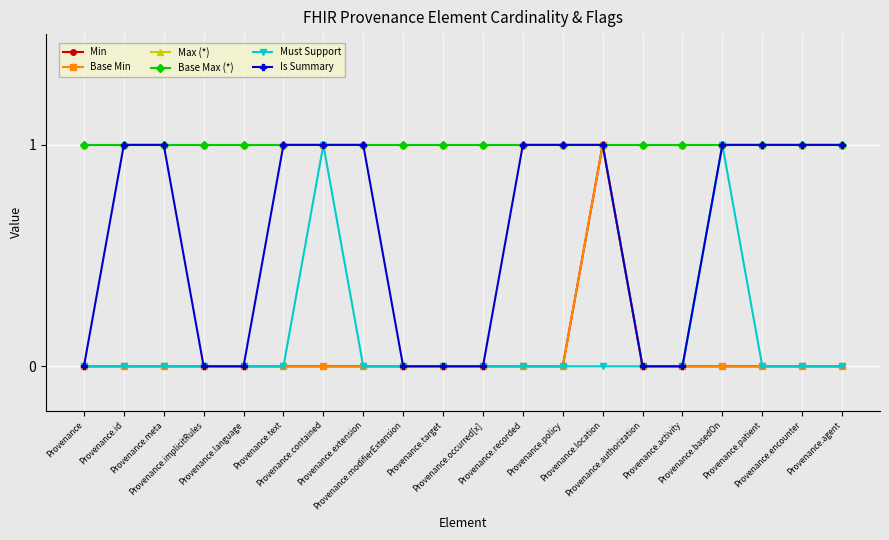

At which category does Must Support reach its first local peak?

Provenance.contained